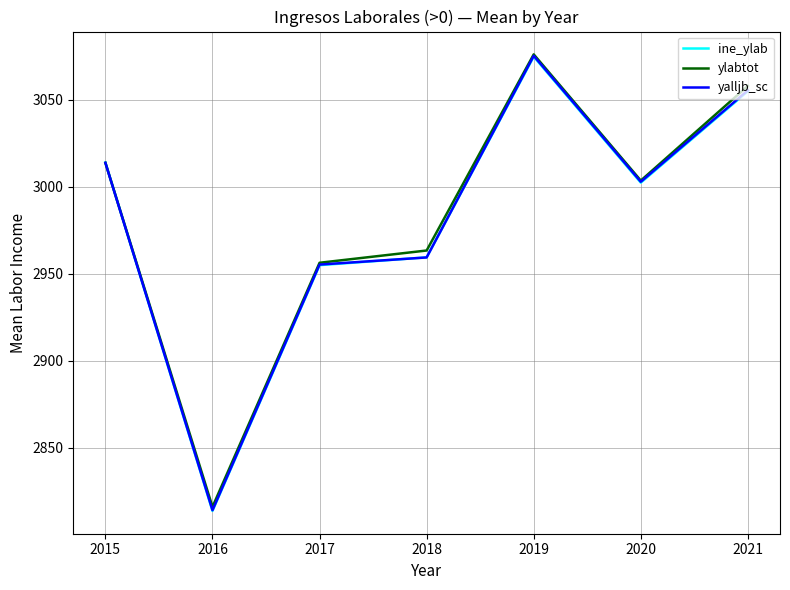

Reading left to right, list all the values displayed in this chart.

ine_ylab: 2021=3054.8	2020=3002.3	2019=3074.7	2018=2959.4	2017=2954.9	2016=2813.8	2015=3013.8
ylabtot: 2021=3057.8	2020=3003.5	2019=3075.9	2018=2963.3	2017=2956.3	2016=2816.1	2015=3013.7
yalljb_sc: 2021=3055.3	2020=3002.8	2019=3075.1	2018=2959.3	2017=2955.2	2016=2814.2	2015=3013.7